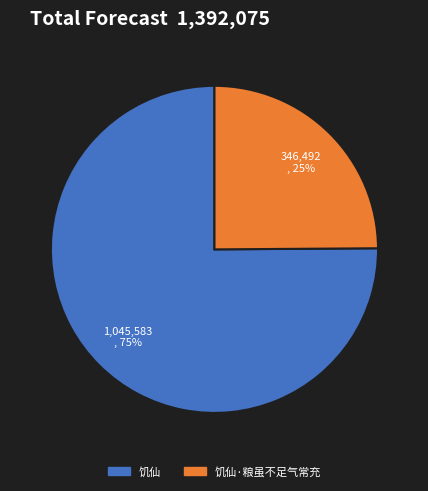

How many segments does this pie chart have?

2